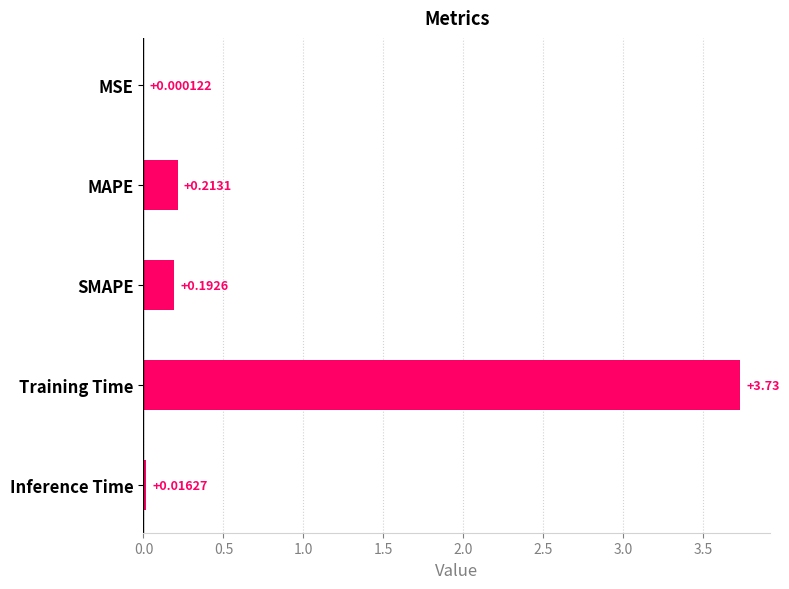

What is the change in value from MAPE to Training Time?

+3.5